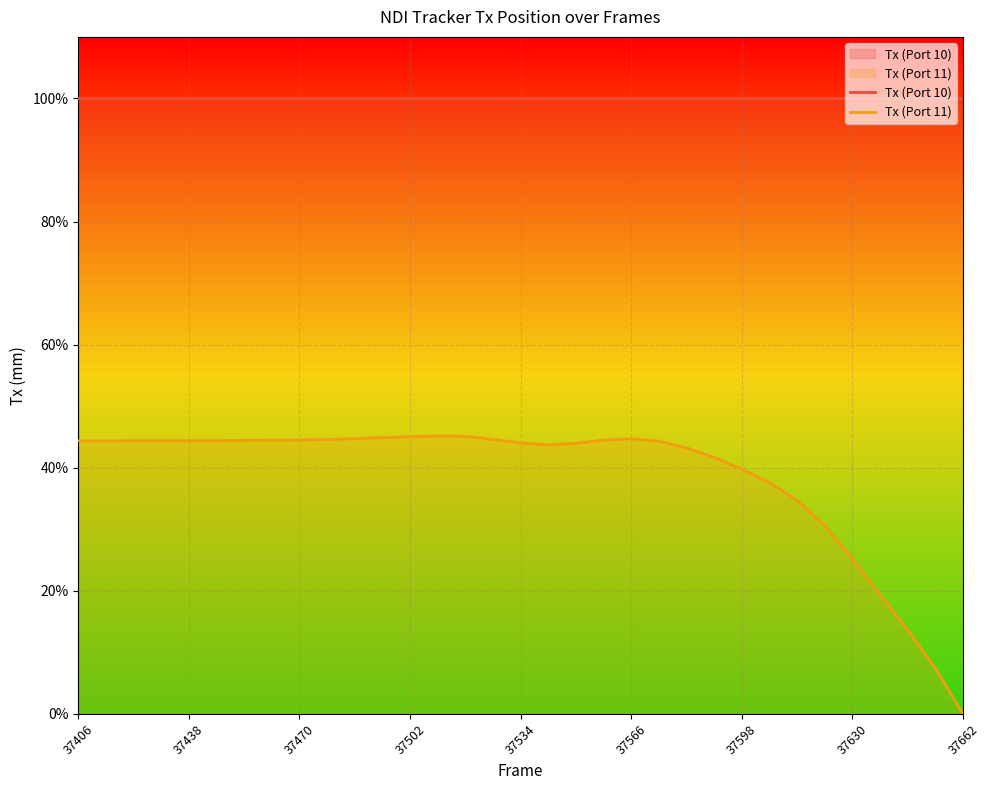

What is the sum of the Tx (Port 11) values at 37534 and 37430?

88.4